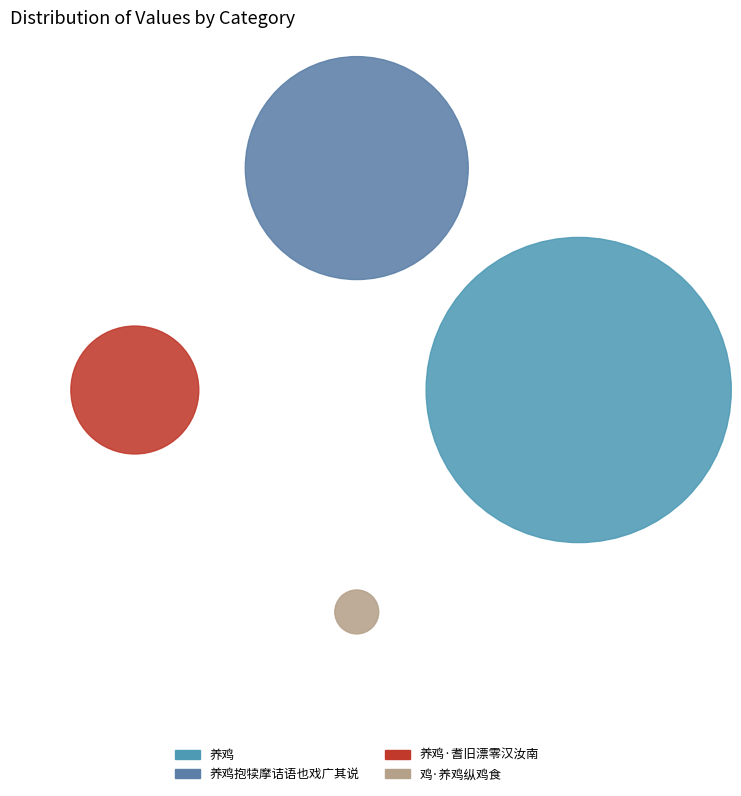

Which slice is the smallest?

鸡·养鸡纵鸡食